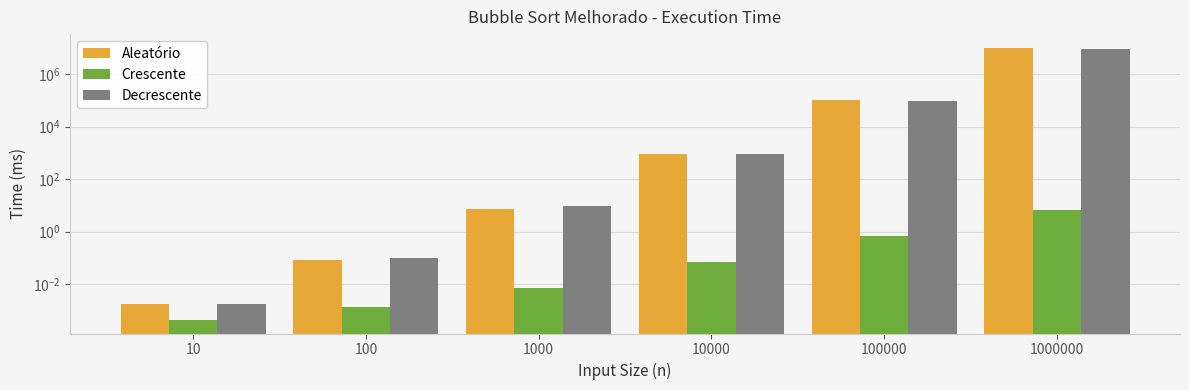

What is the sum of the Decrescente values at 100 and 10000?

921.3